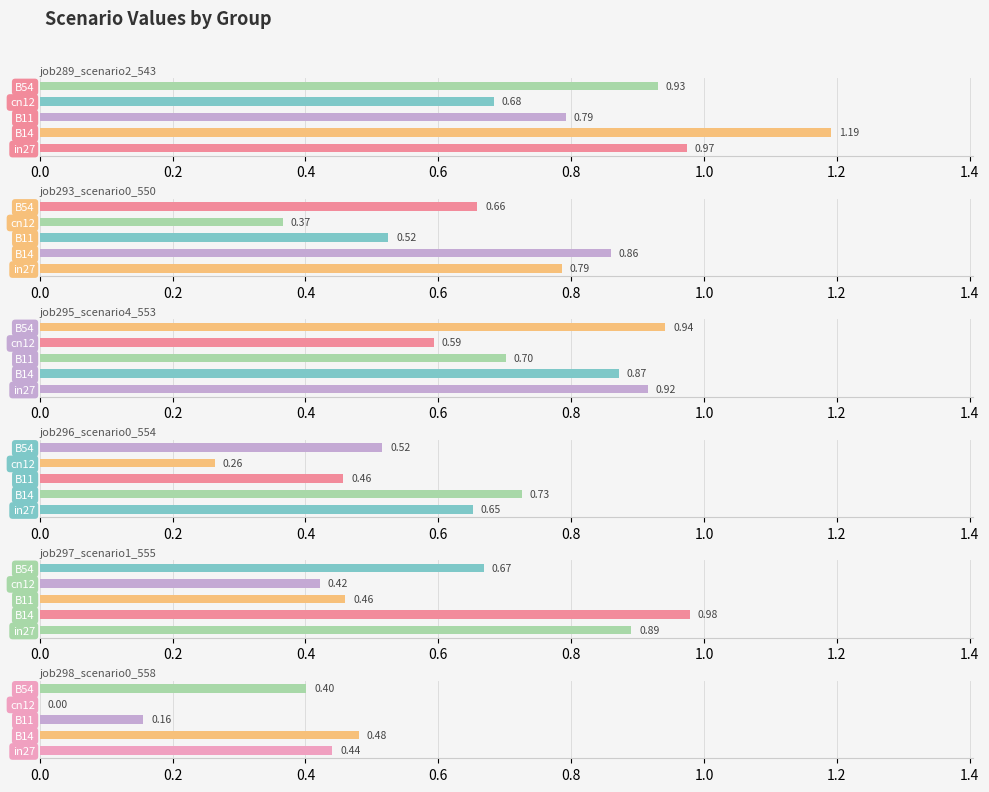

The value of job297_scenario1_555 at in27 is 1.6. True or false?

False